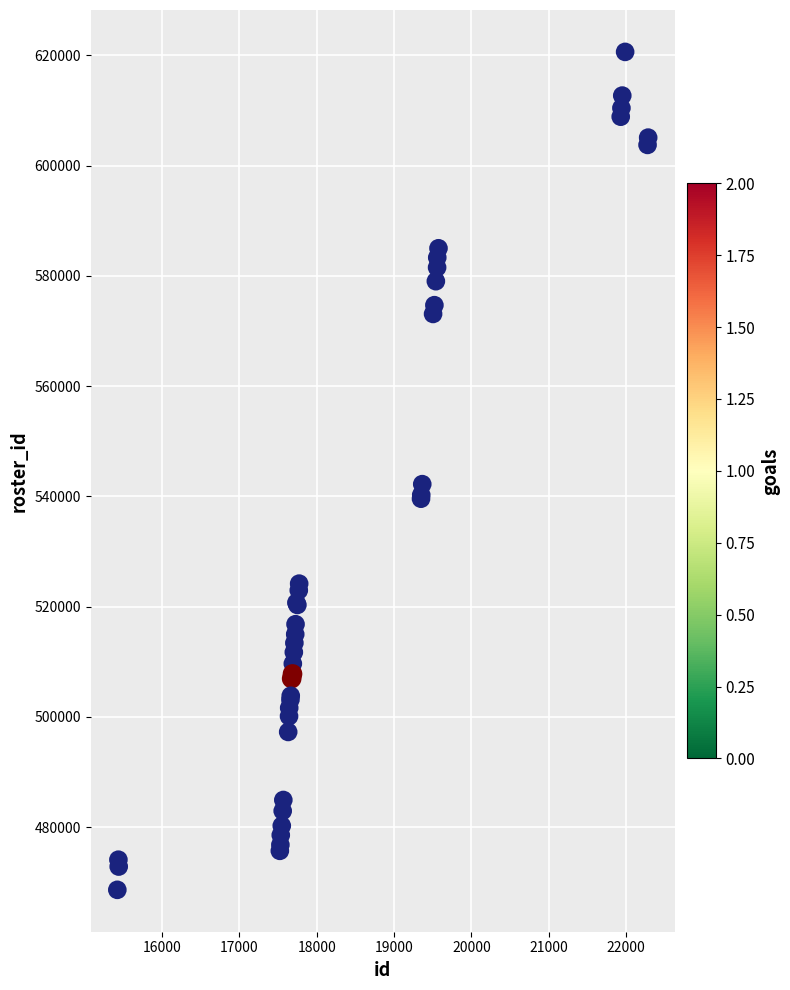

What Y value in the scatter plot is closest to 544632?

542220